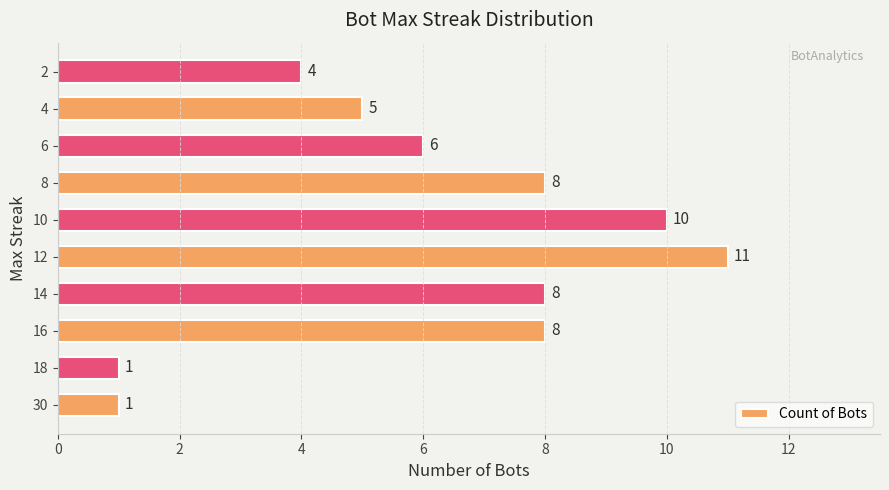

What value does the data have at 14, to the nearest 5?

10